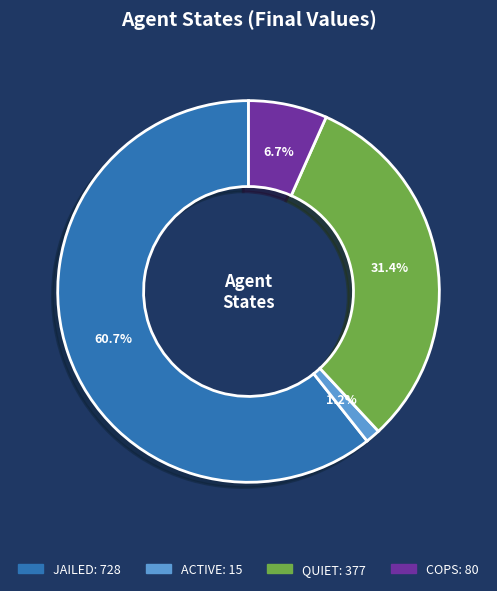

Between ACTIVE and COPS, which is larger?

COPS